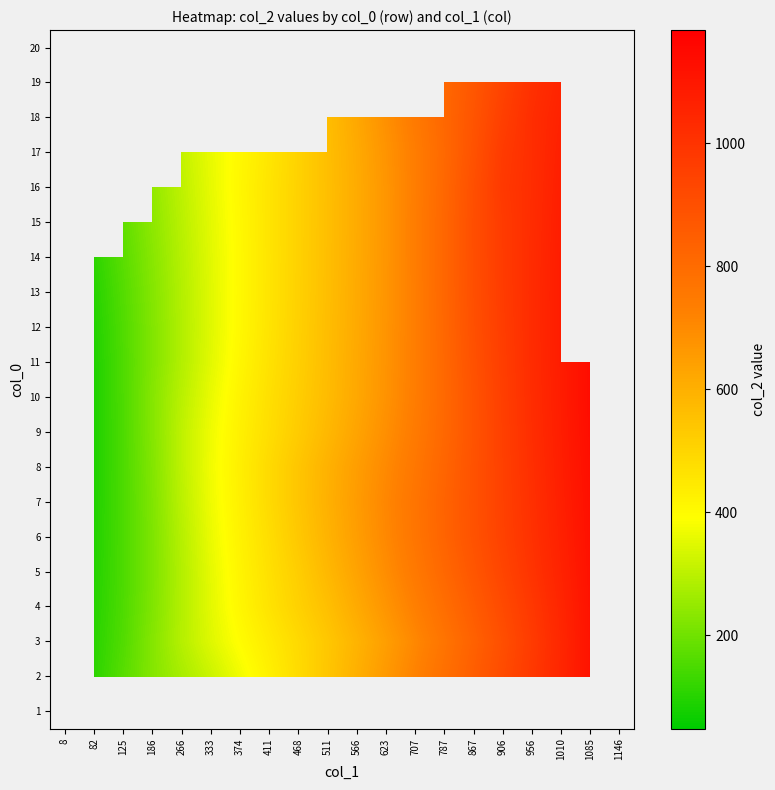

Which has a higher value, 411 or 623?

623